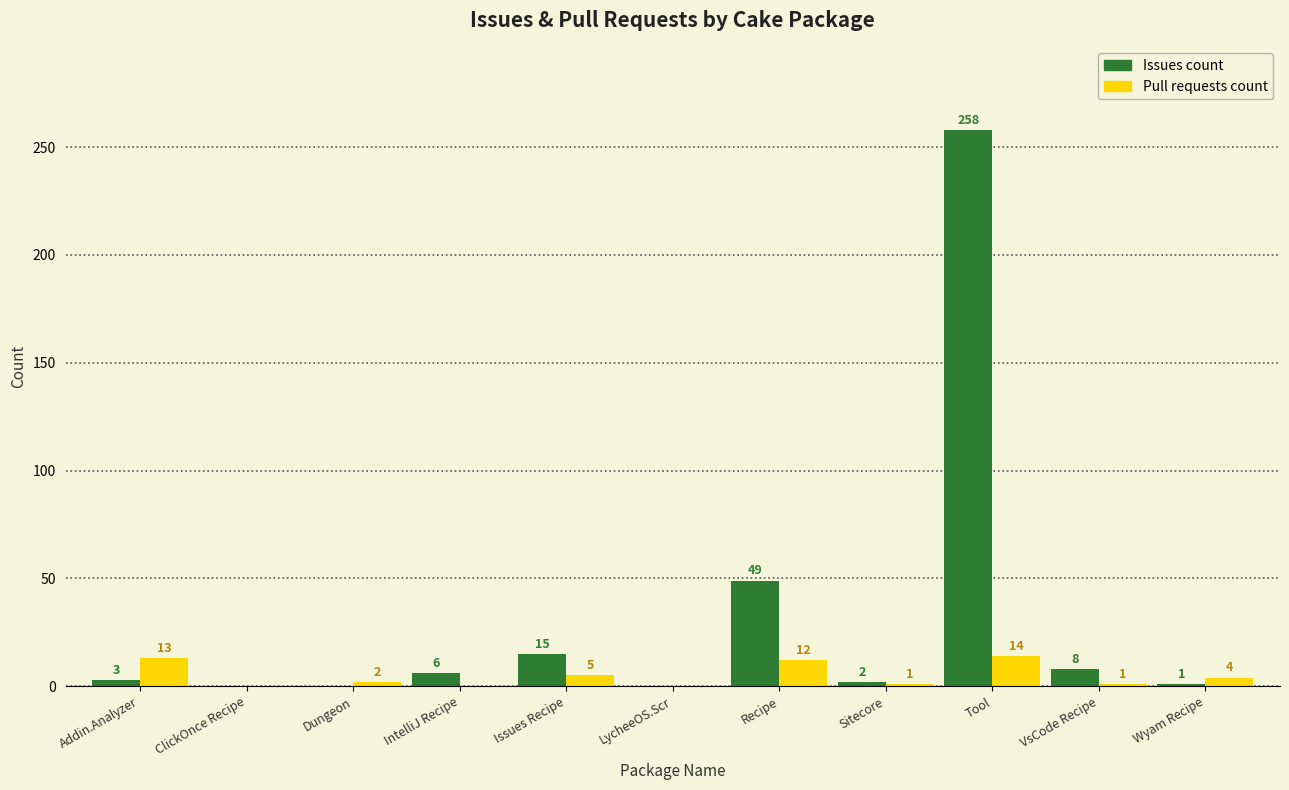

How many values in Issues count are above zero?

8